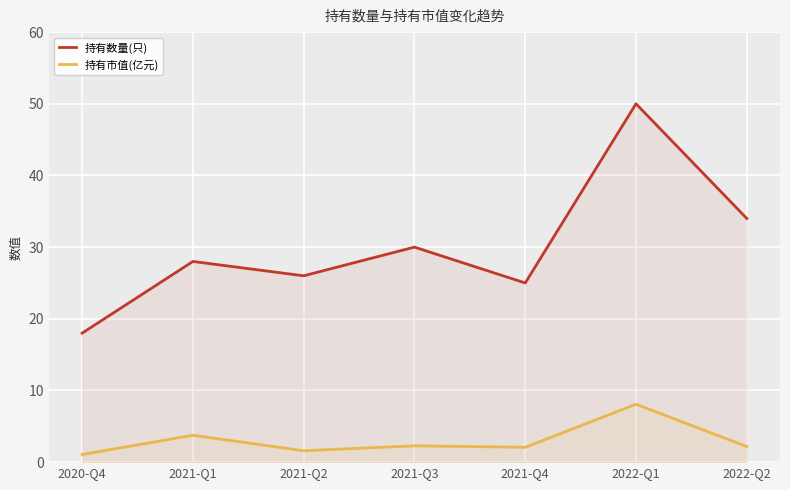

Which series has the largest total across all categories?

持有数量(只)